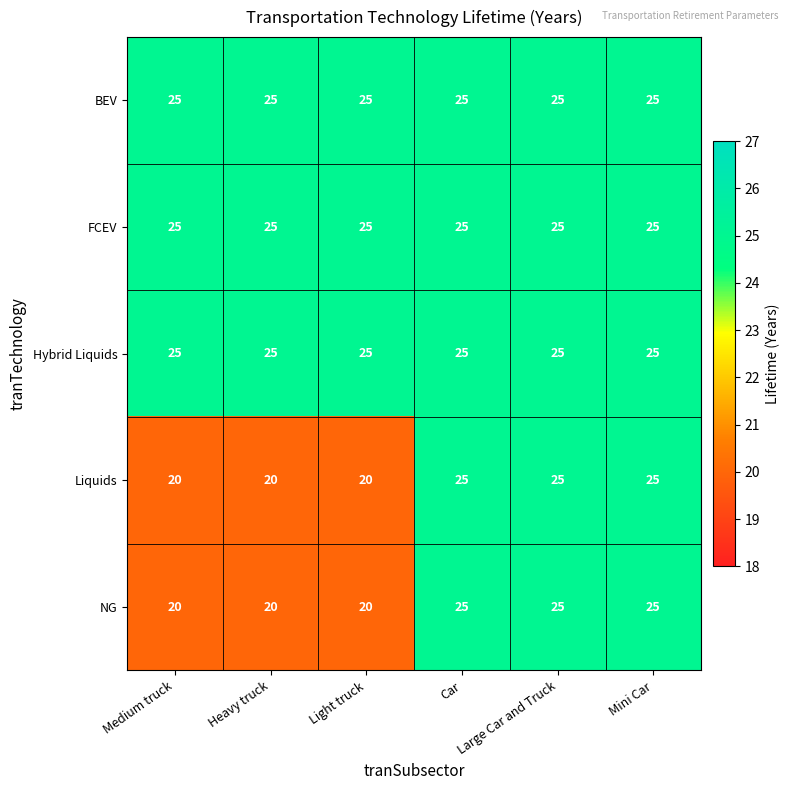

True or false: FCEV has a value of 25 at Car.

True